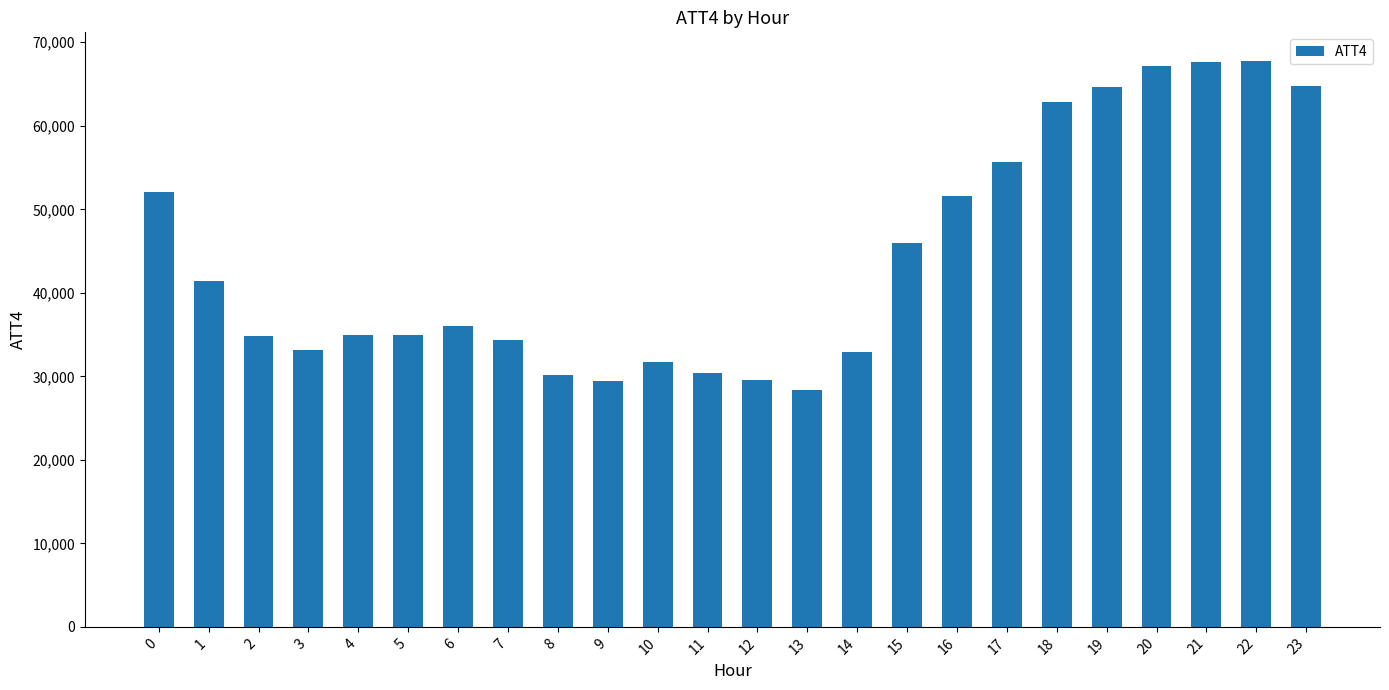

Are the bars grouped side by side (vs. stacked)?

No